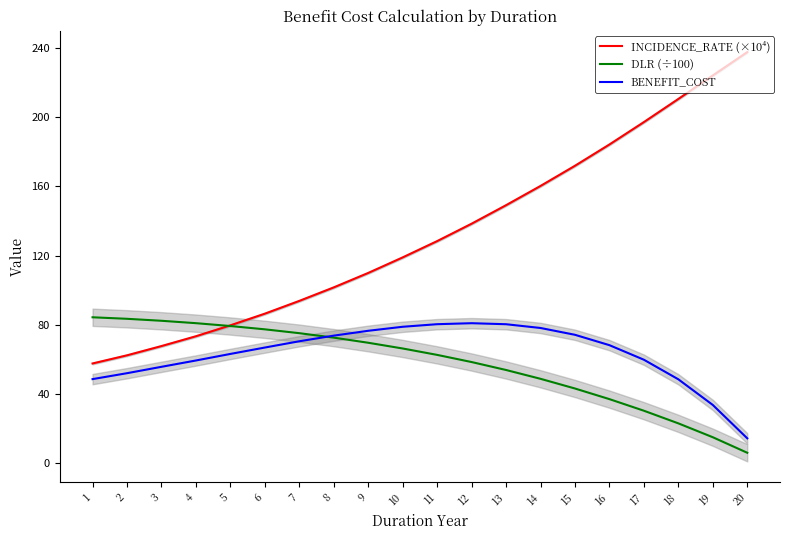

In BENEFIT_COST, how many points are higher than both neighbors (excluding endpoints)?

1